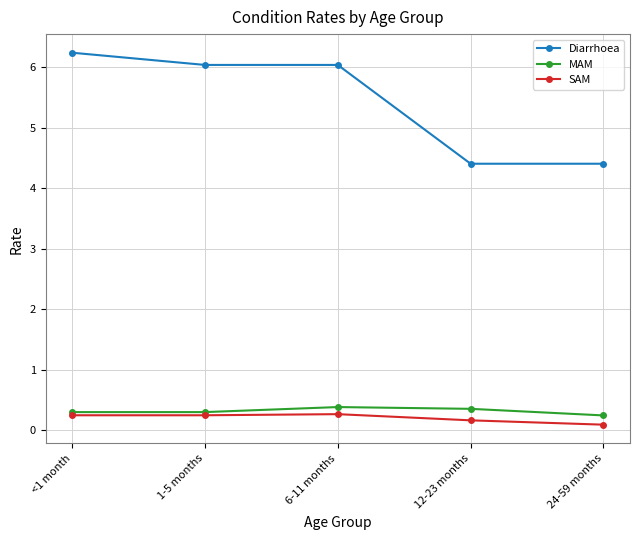

Is the value of MAM at 1-5 months greater than the value of SAM at 12-23 months?

Yes